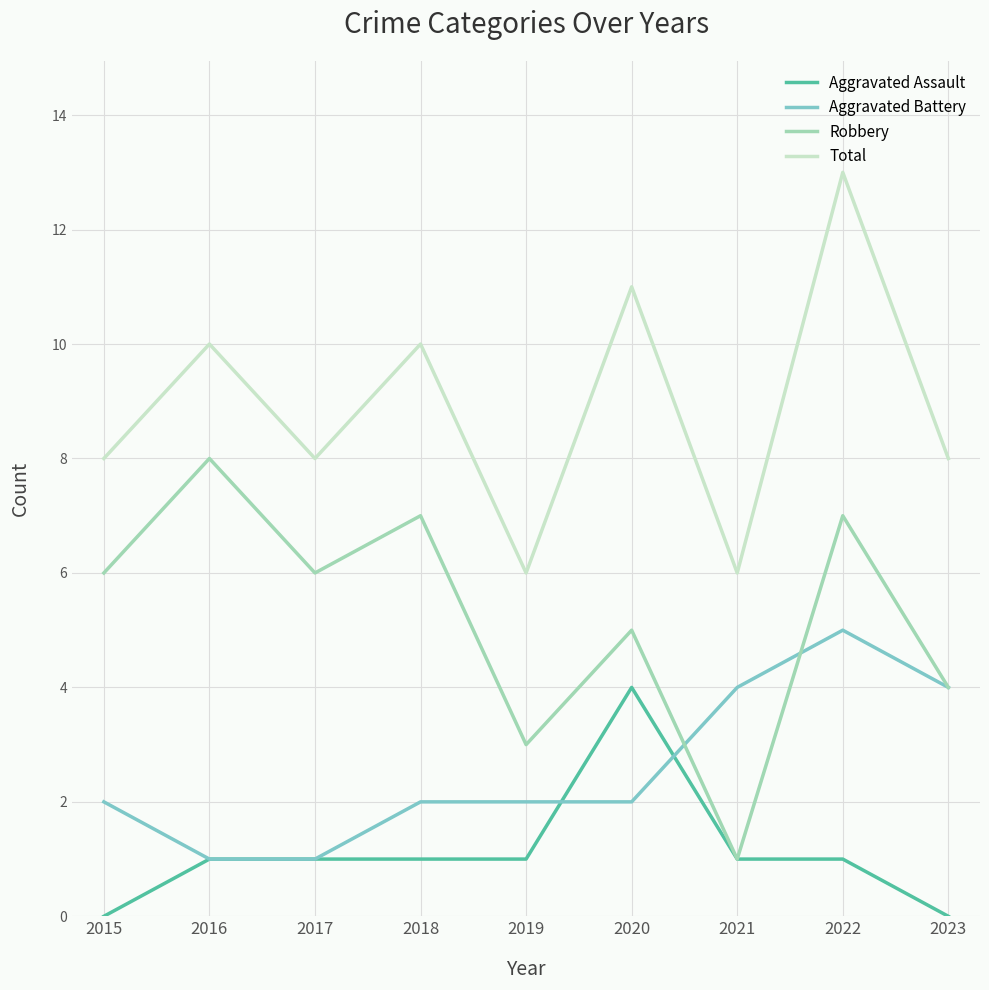

What is the spread (max minus min) of values at 2015?

8